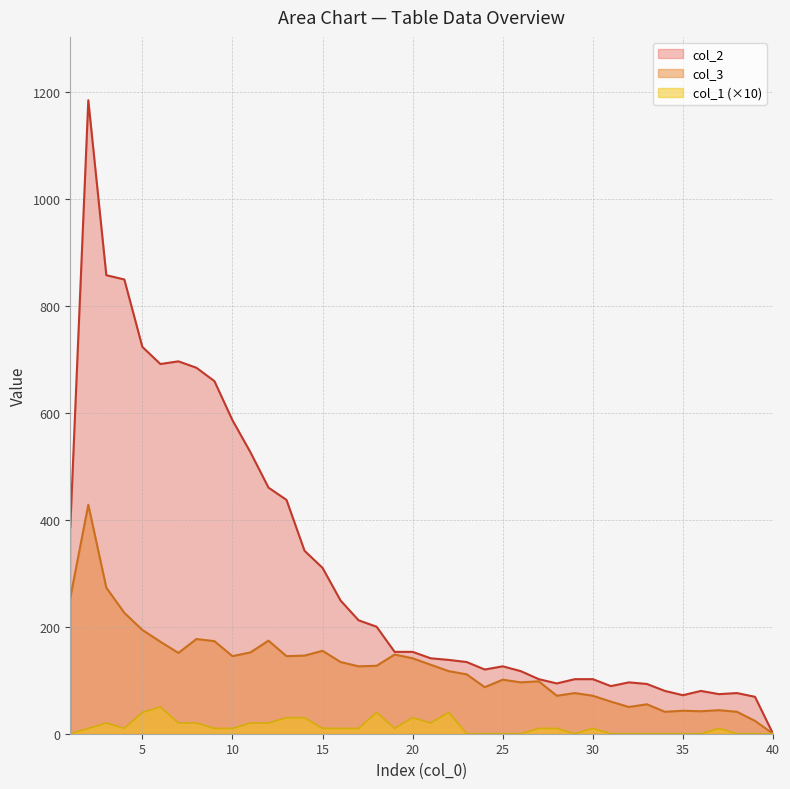

Reading right to left, list all the values displayed in this chart.

col_1: 40=0	39=0	38=0	37=10	36=0	35=0	34=0	33=0	32=0	31=0	30=10	29=0	28=10	27=10	26=0	25=0	24=0	23=0	22=40	21=20	20=30	19=10	18=40	17=10	16=10	15=10	14=30	13=30	12=20	11=20	10=10	9=10	8=20	7=20	6=50	5=40	4=10	3=20	2=10	1=0
col_2: 40=0	39=69	38=76	37=74	36=80	35=72	34=80	33=93	32=96	31=89	30=102	29=102	28=94	27=102	26=117	25=126	24=120	23=134	22=138	21=141	20=153	19=153	18=200	17=212	16=249	15=310	14=342	13=437	12=460	11=526	10=586	9=659	8=684	7=696	6=691	5=723	4=849	3=857	2=1184	1=386
col_3: 40=0	39=24	38=41	37=44	36=42	35=43	34=41	33=55	32=50	31=60	30=71	29=76	28=71	27=98	26=96	25=101	24=87	23=111	22=117	21=129	20=141	19=148	18=127	17=126	16=134	15=155	14=146	13=145	12=174	11=152	10=145	9=173	8=177	7=151	6=172	5=194	4=226	3=273	2=428	1=254